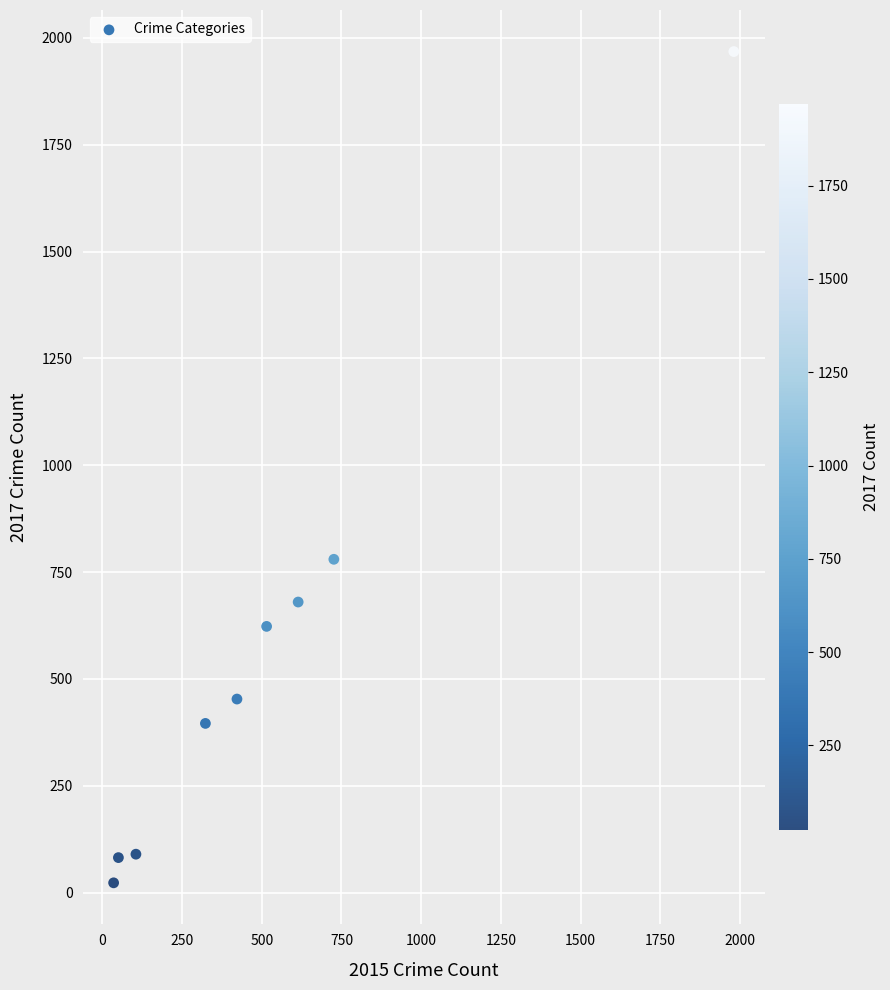

What is the range of Y values (max minus min)?

1945